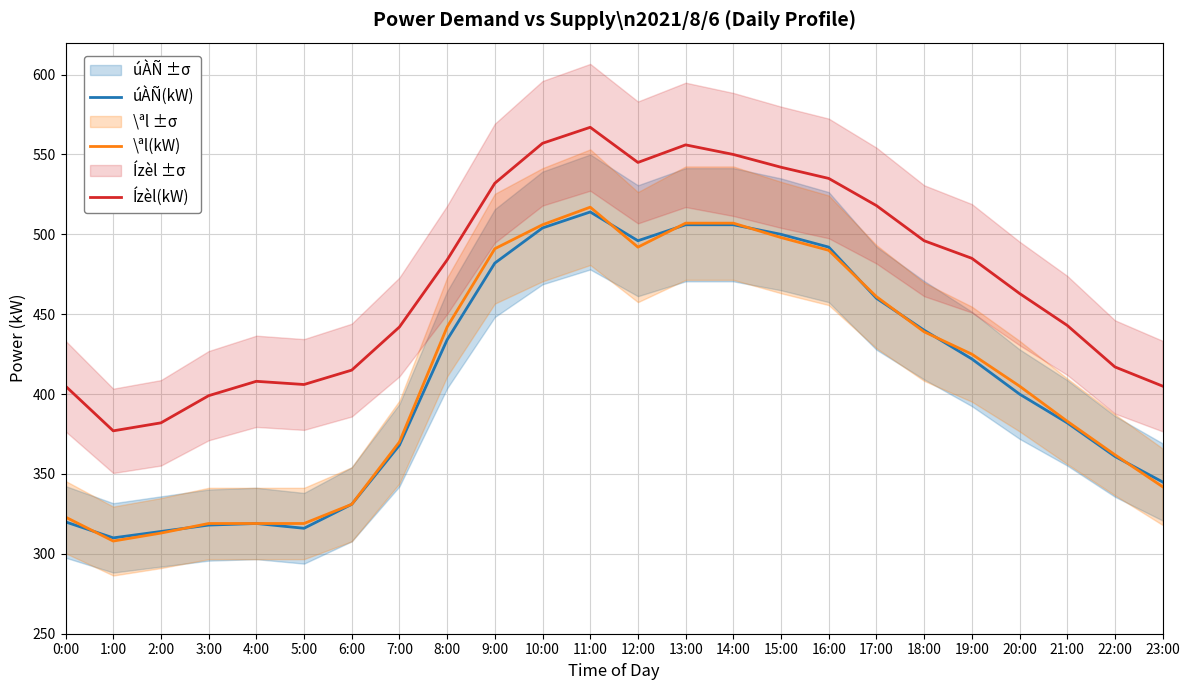

Is it true that \ªl(kW) equals 451 at 4:00?

False